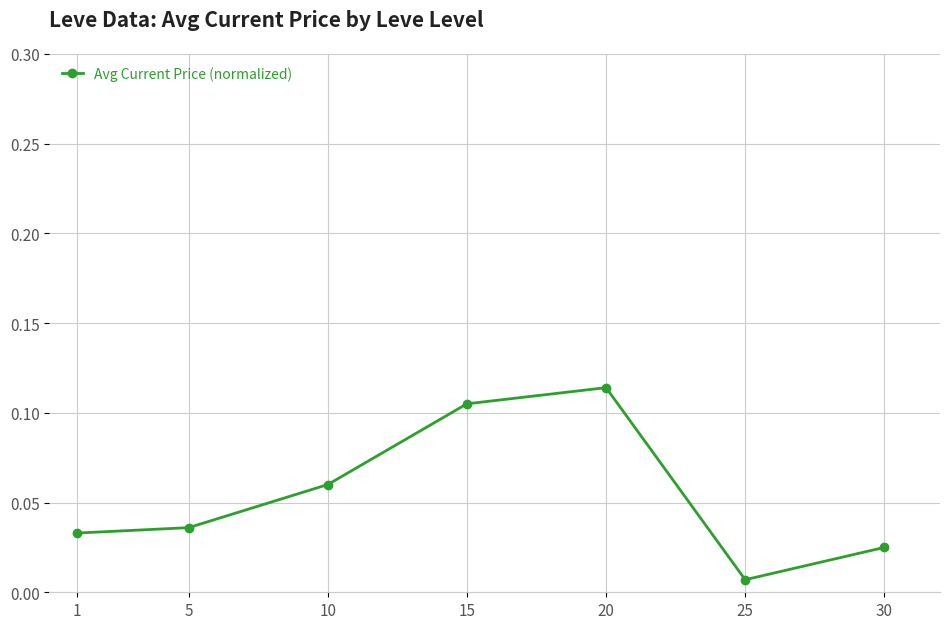

Is this an area chart (filled region under the line)?

No